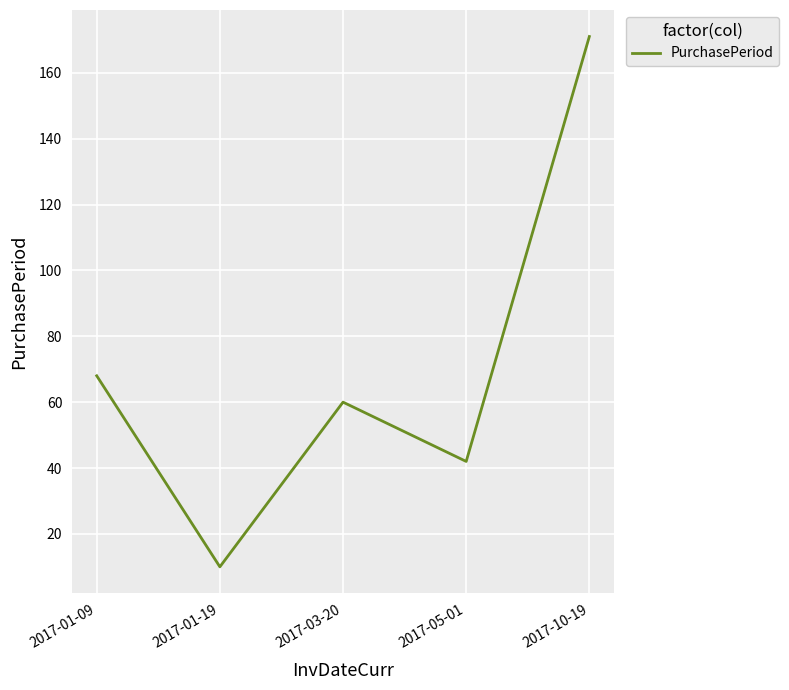

Between 2017-01-09 and 2017-05-01, which is larger?

2017-01-09